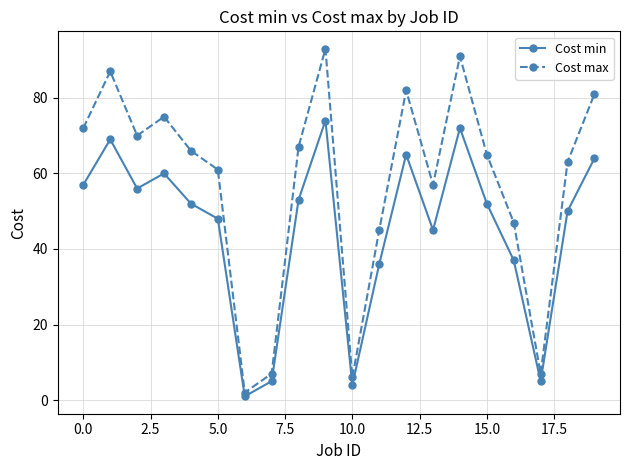

Which series has the largest range (max minus min)?

Cost max